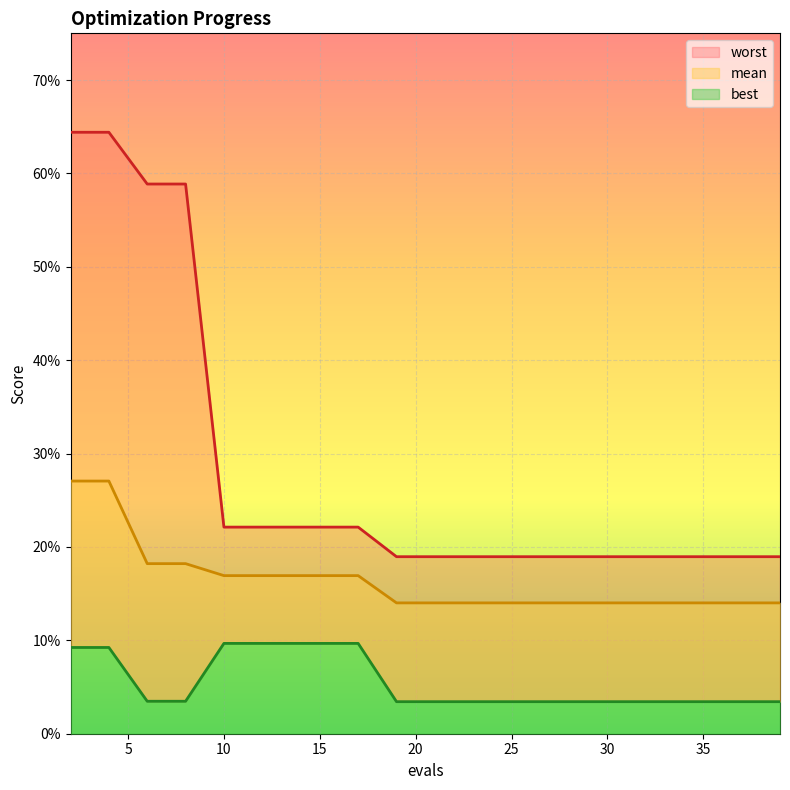

How many categories are shown in the chart?

20